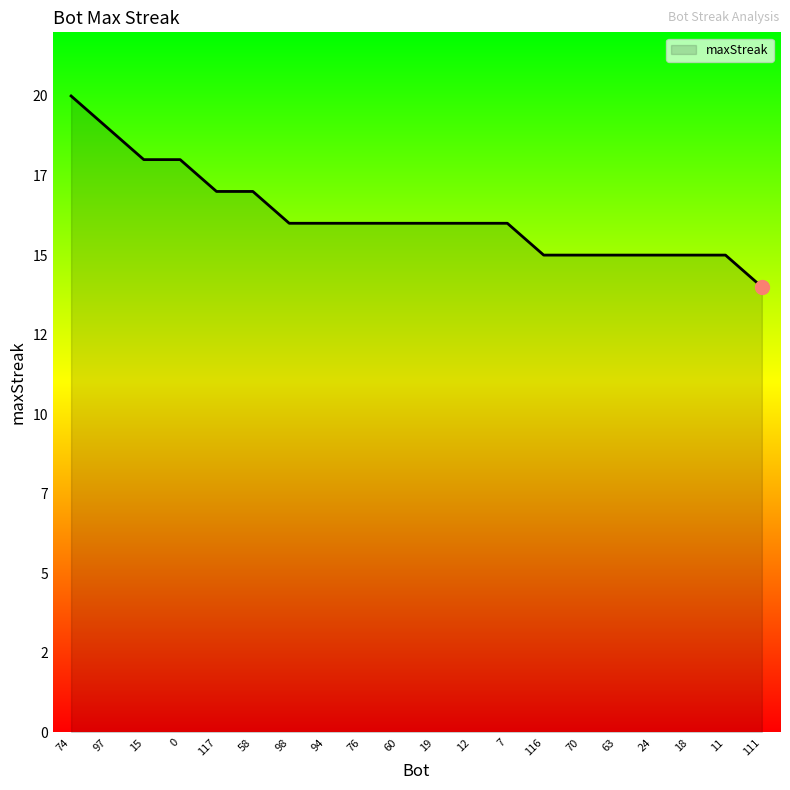

List the labels in order of value, smallest first.

111, 116, 70, 63, 24, 18, 11, 98, 94, 76, 60, 19, 12, 7, 117, 58, 15, 0, 97, 74